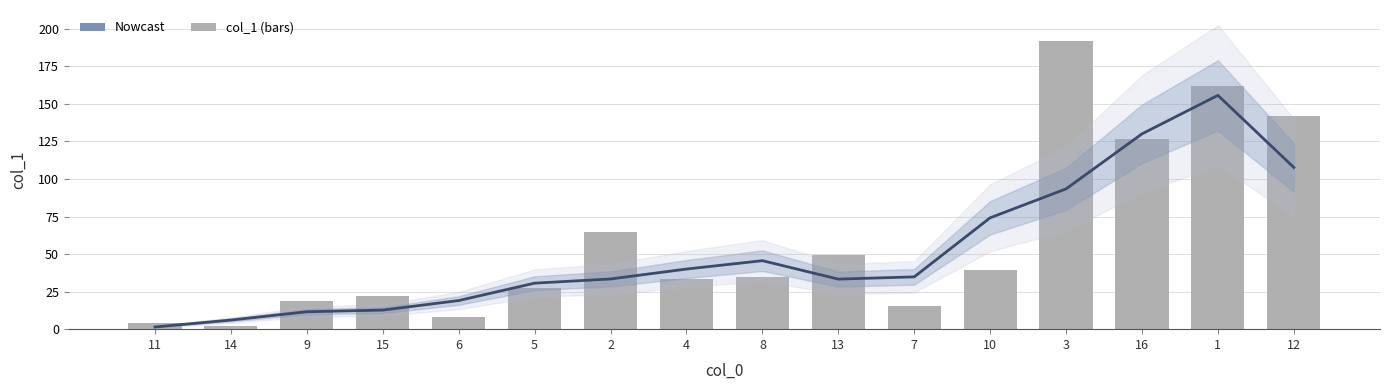

Which category has the highest value across all series?

3